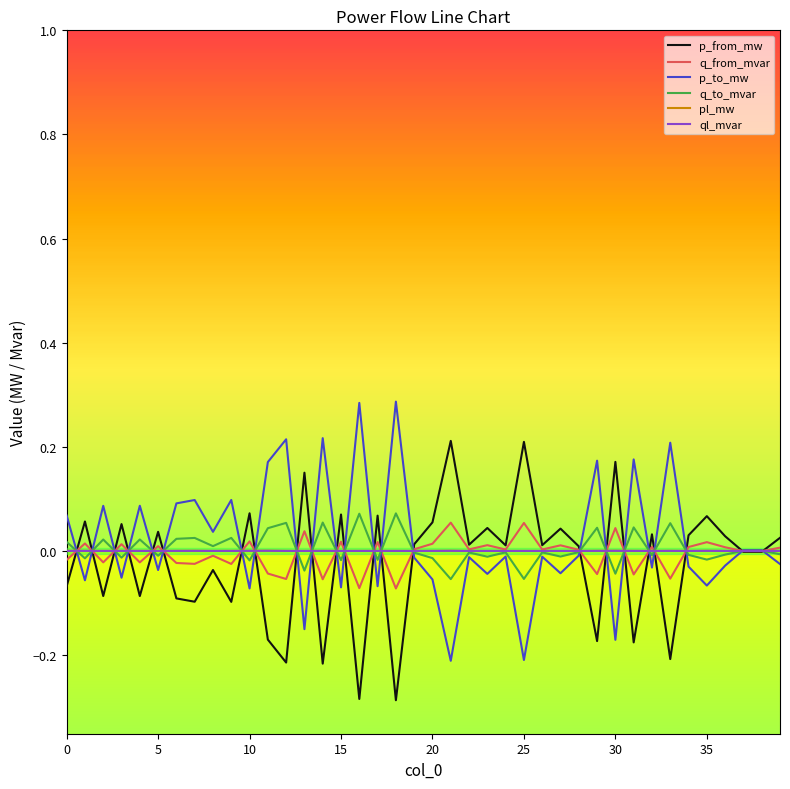

How many distinct data groups are displayed?

6